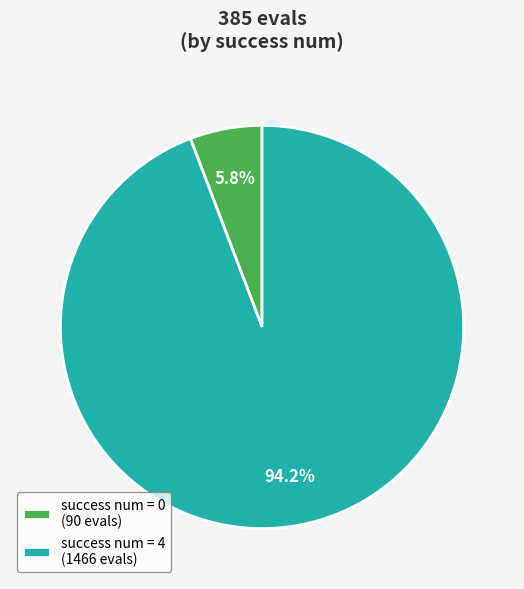

Rank the categories by value from lowest to highest.

success num = 0 (90 evals), success num = 4 (1466 evals)